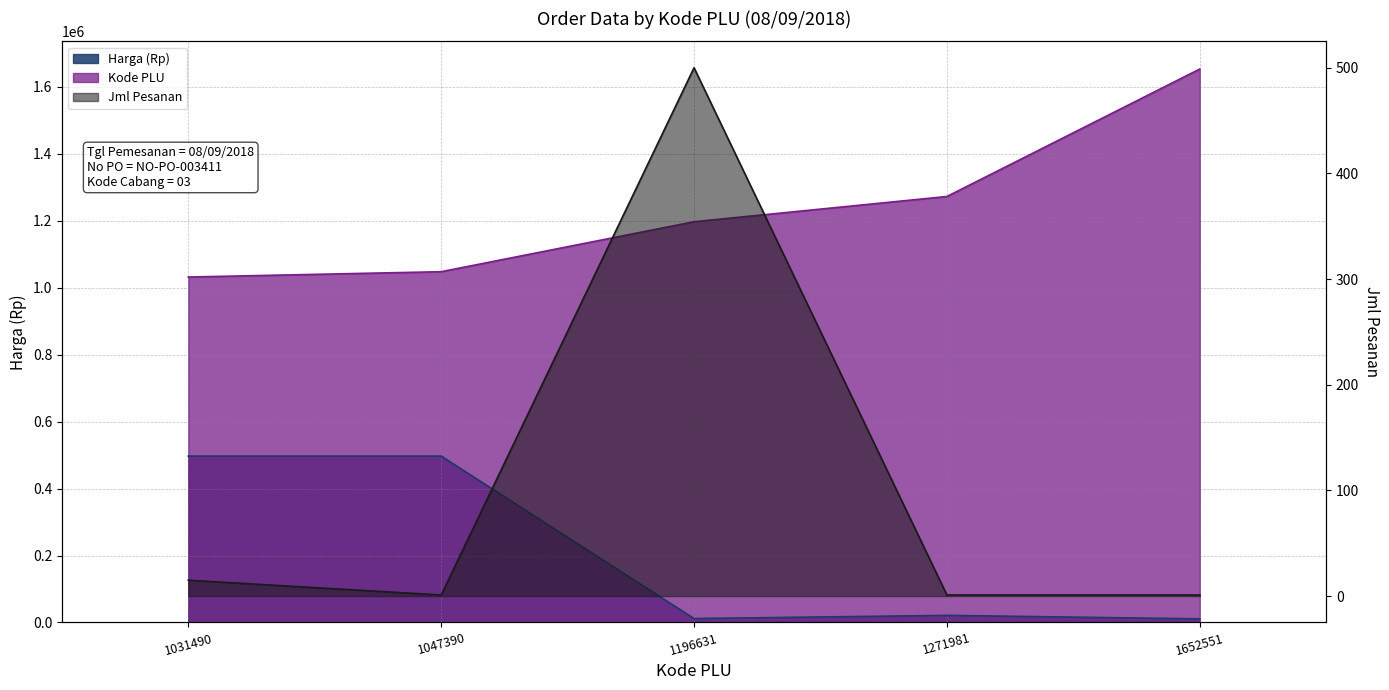

At which label does Harga (Rp) first exceed 21200?

1031490